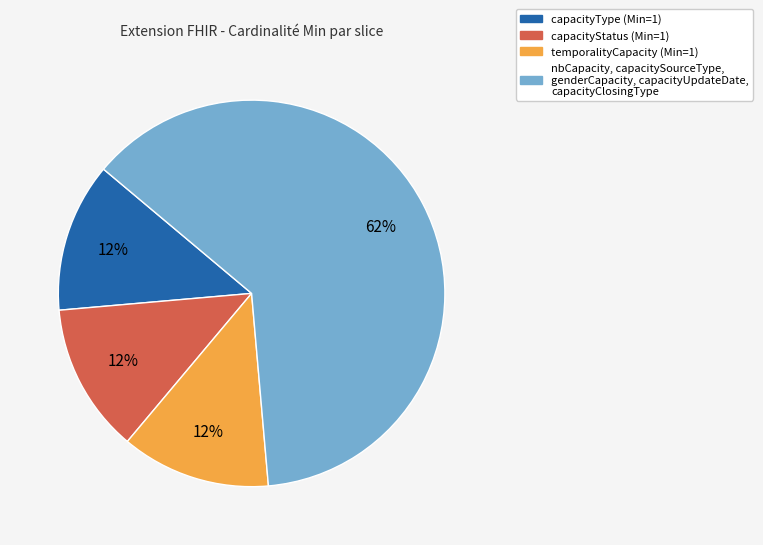

Does any single category account for the majority?

Yes